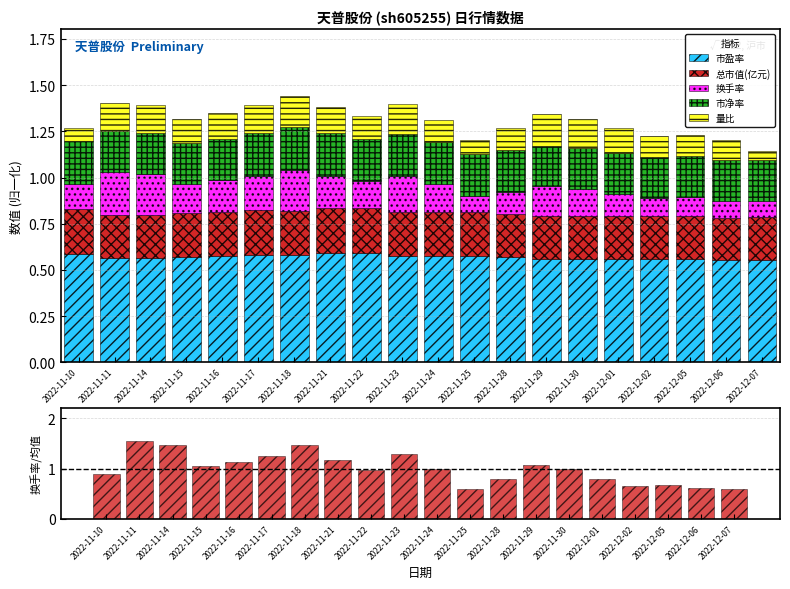

Rank the series at 2022-12-07 from highest to lowest value.

换手率/均值, 市盈率, 总市值(亿元), 市净率, 换手率, 量比